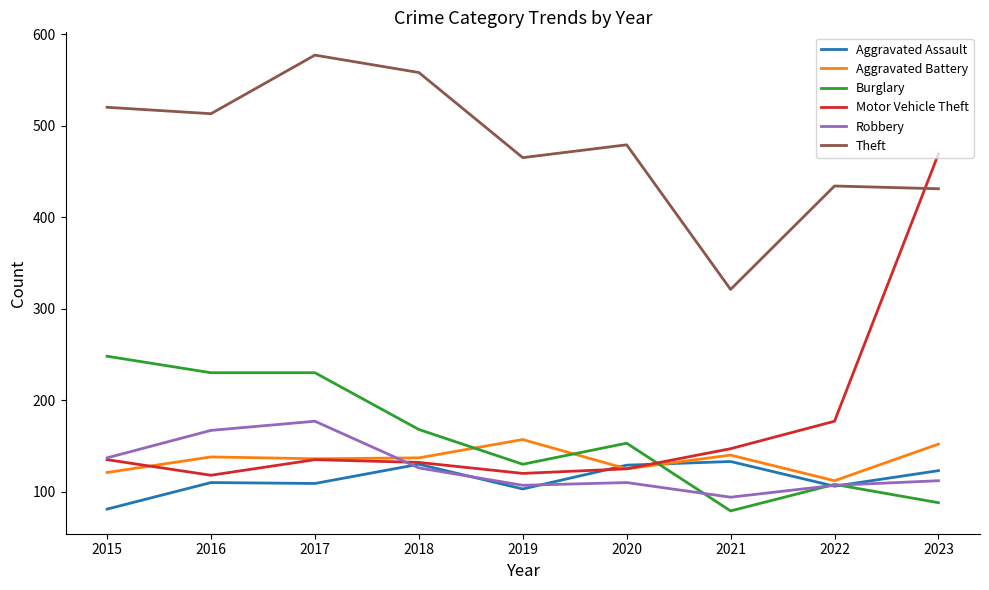

At how many categories does at least one series exceed 379?

8